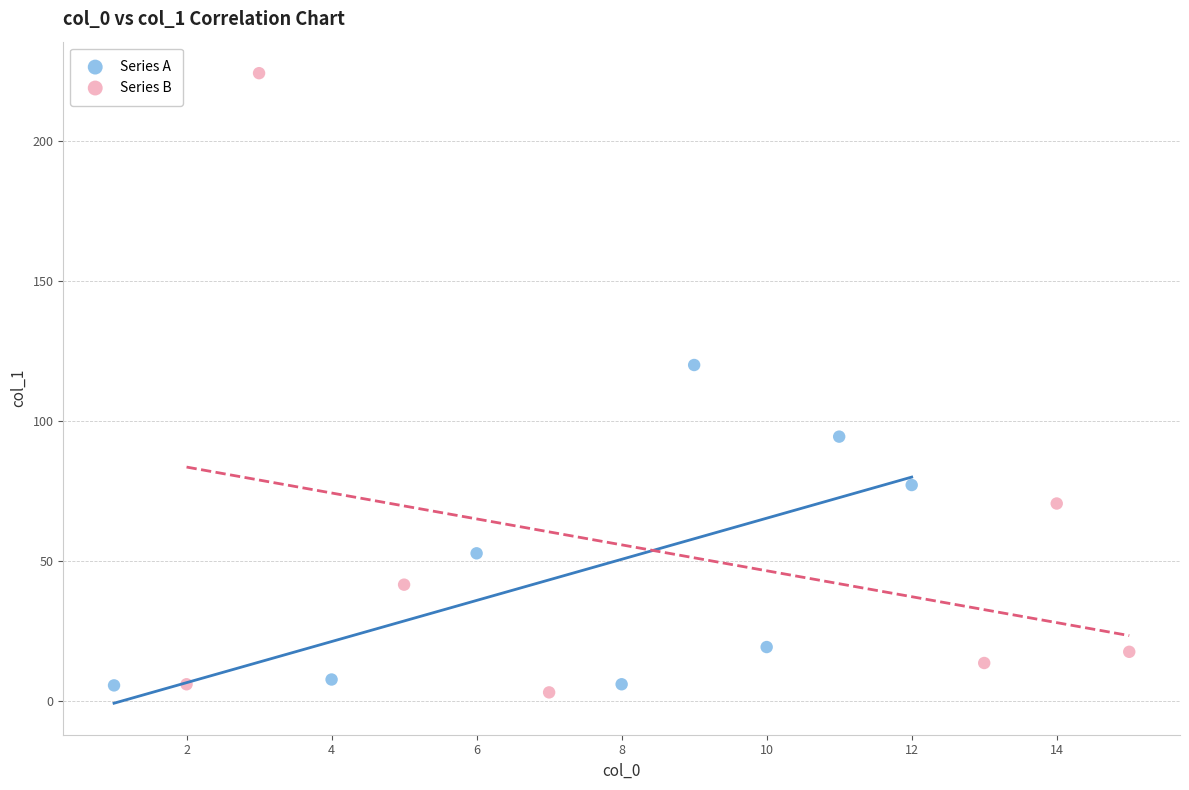

Which series contains the highest Y value?

Series B